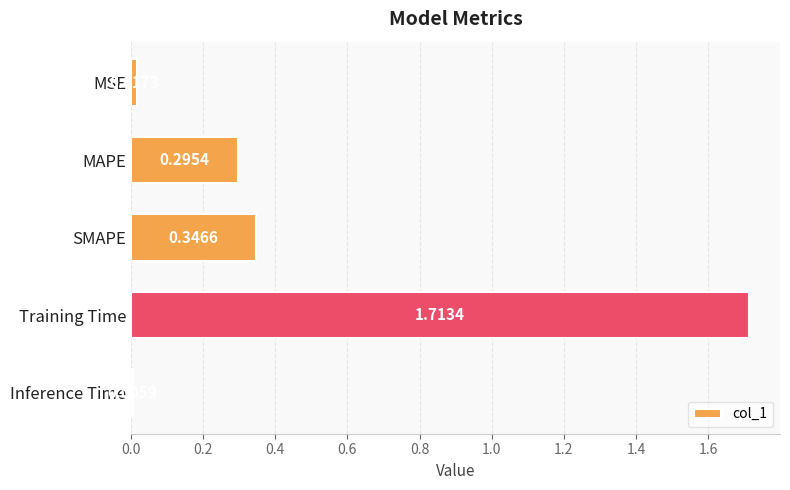

What is the sum of the values at MAPE and SMAPE?

0.6